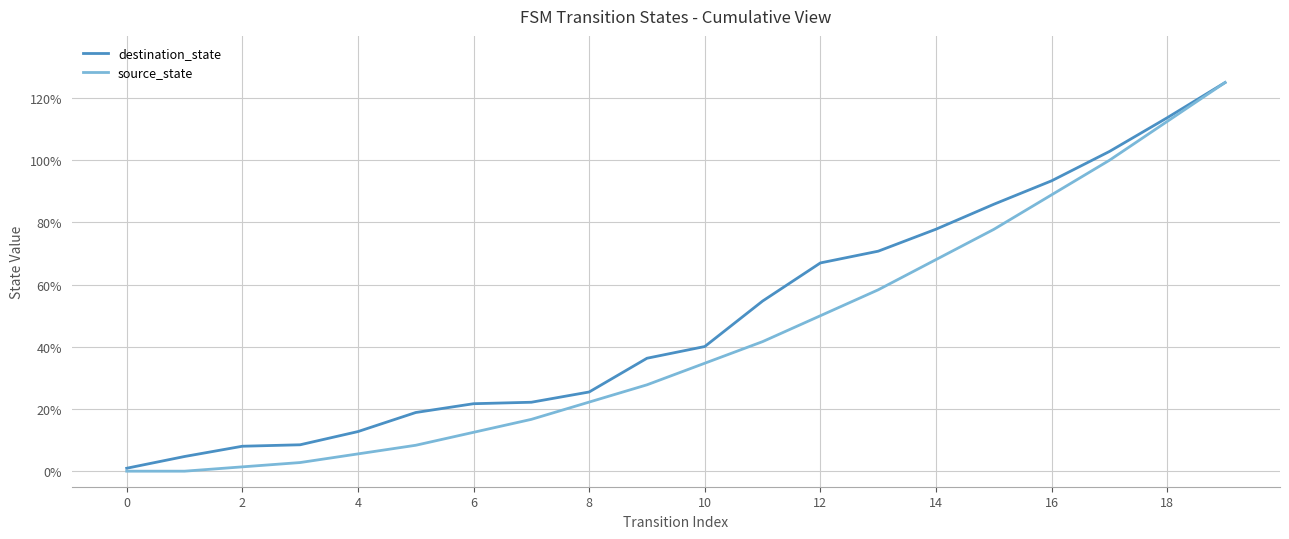

Which series has the widest spread of values?

source_state